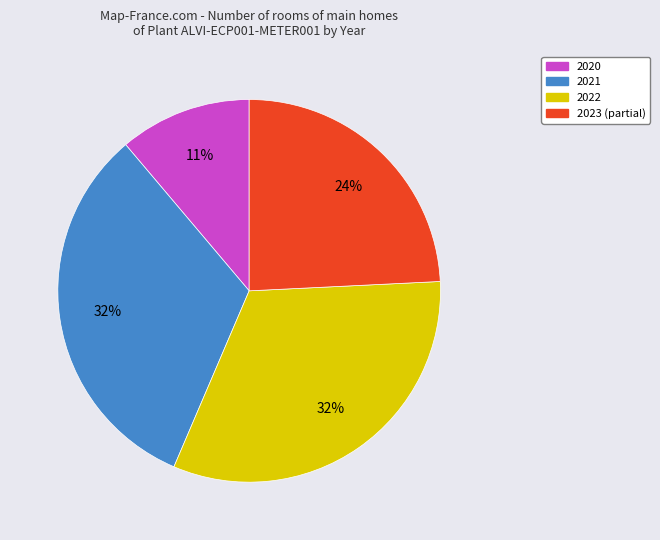

Does any single category account for the majority?

No